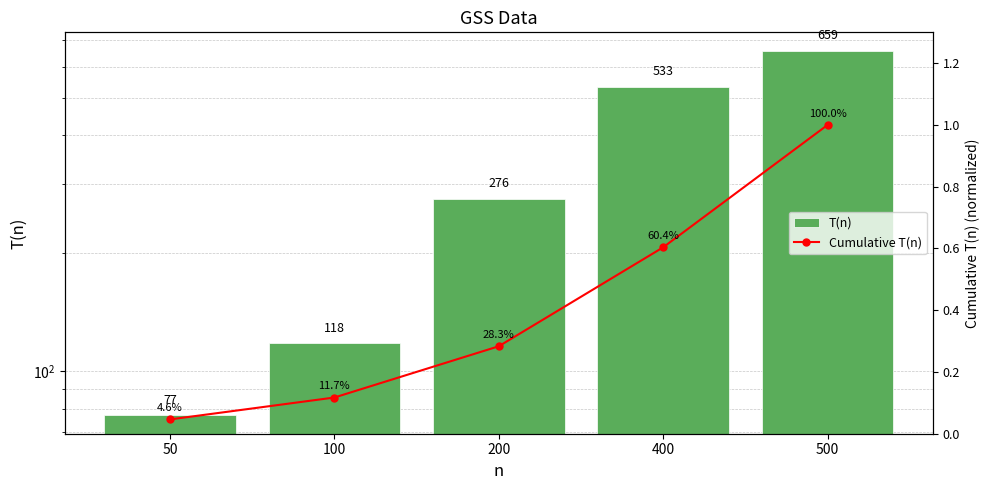

Which has a higher value, 50 or 200?

200